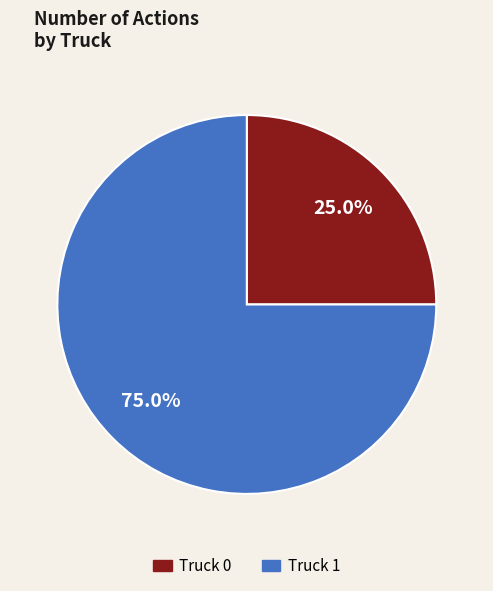

How many segments does this pie chart have?

2